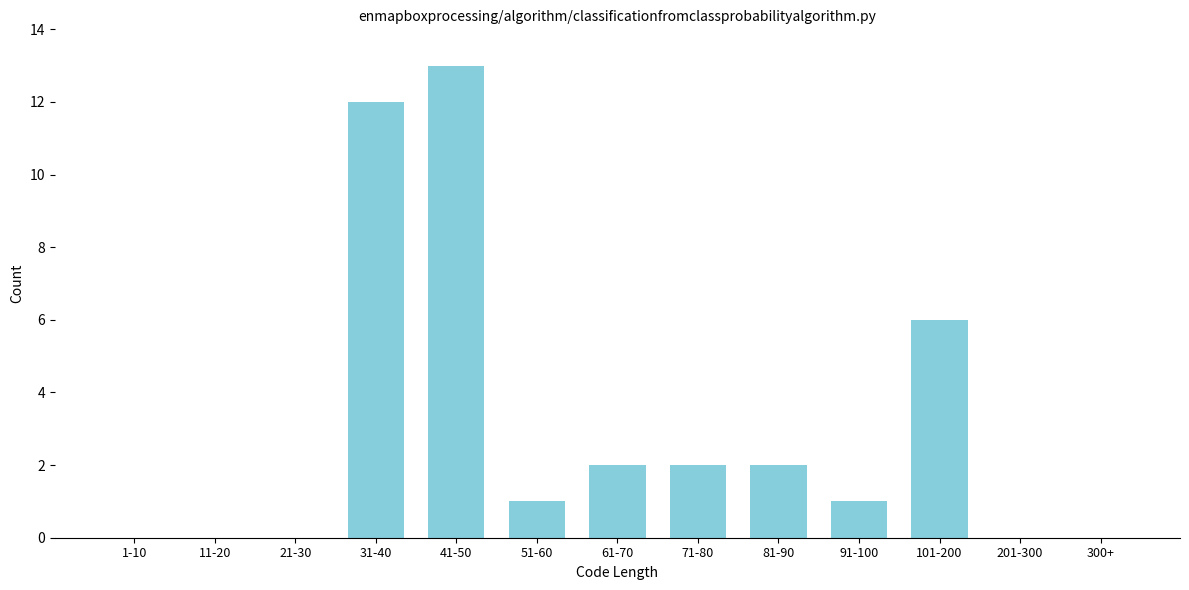

Reading left to right, extract all data points from this chart.

1-10=0	11-20=0	21-30=0	31-40=12	41-50=13	51-60=1	61-70=2	71-80=2	81-90=2	91-100=1	101-200=6	201-300=0	300+=0